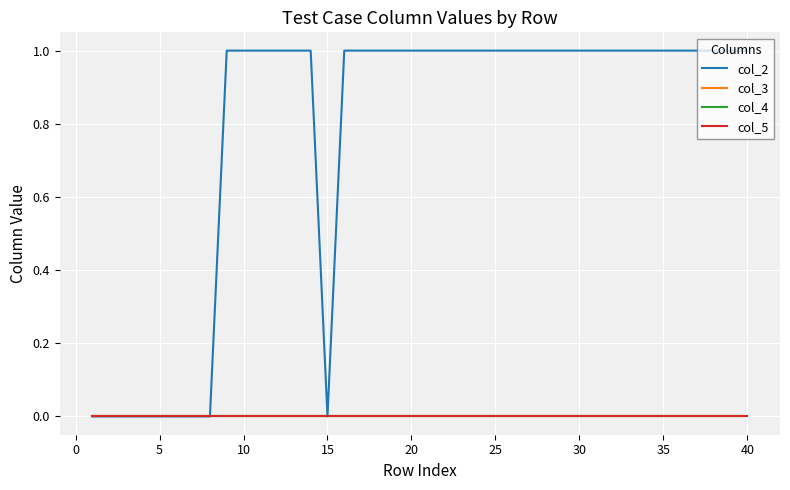

Does the chart display data point markers on the line(s)?

No